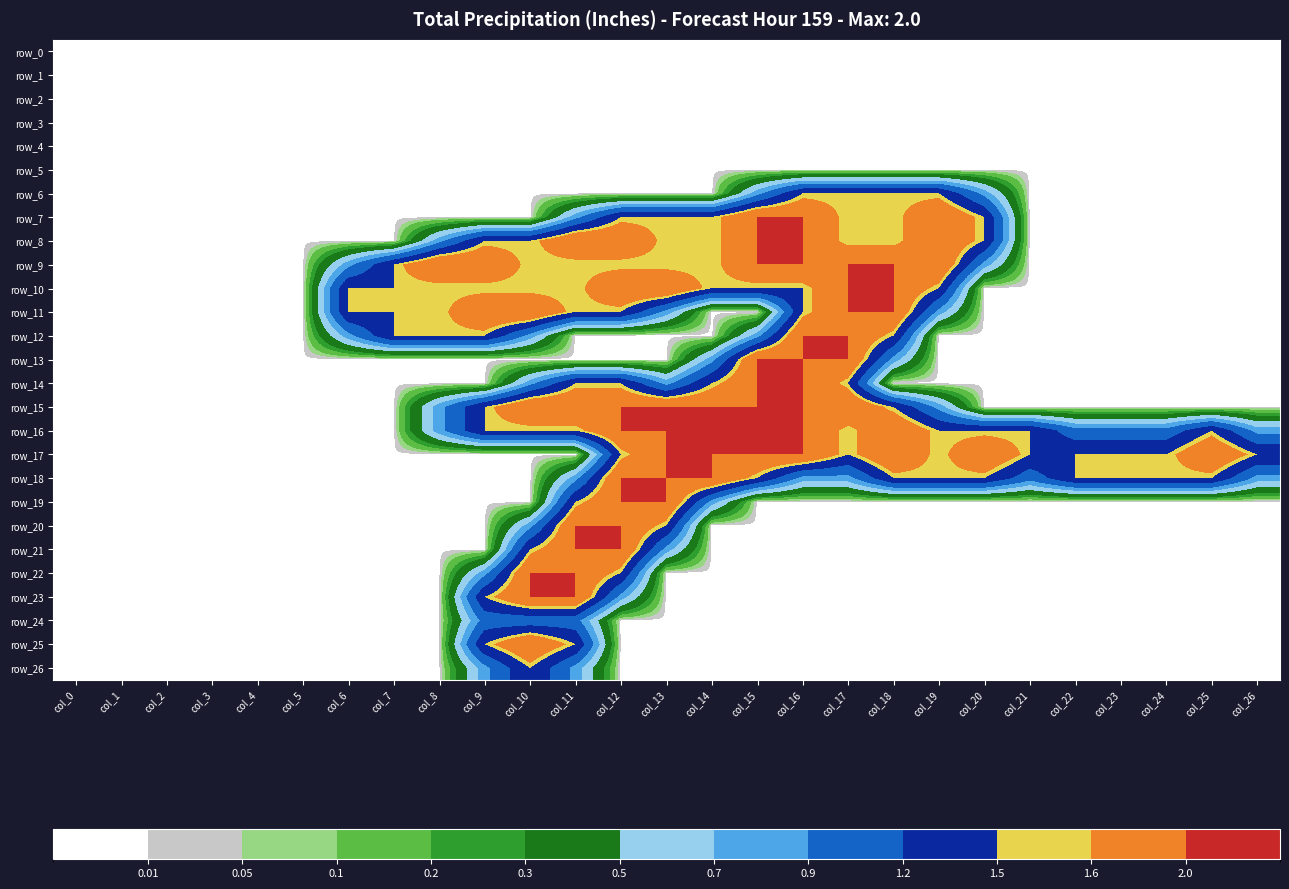

What is the average value of the row_16 series?

1.1